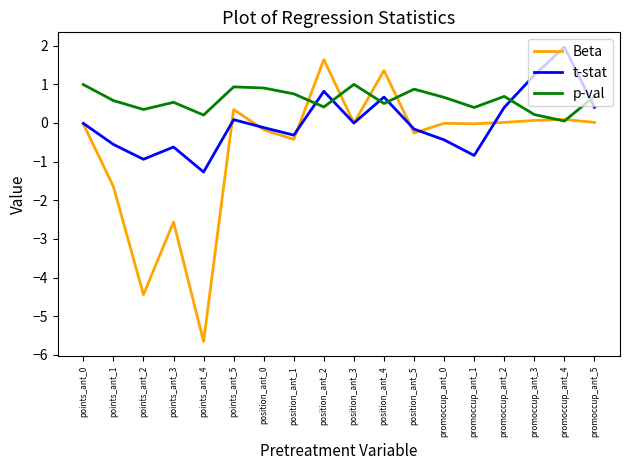

Which series has the largest total across all categories?

p-val